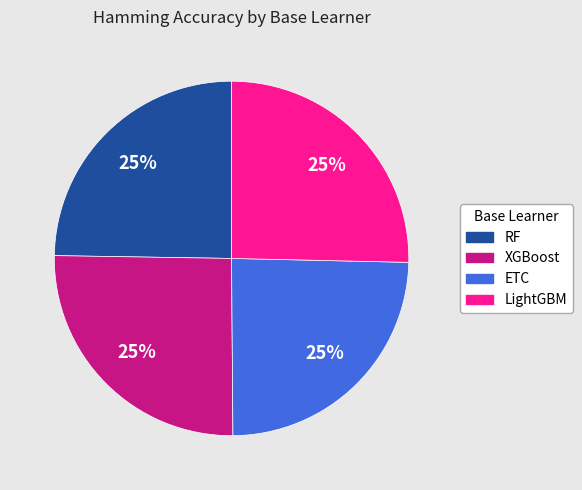

To the nearest percent, what is the average slice percentage?

25%